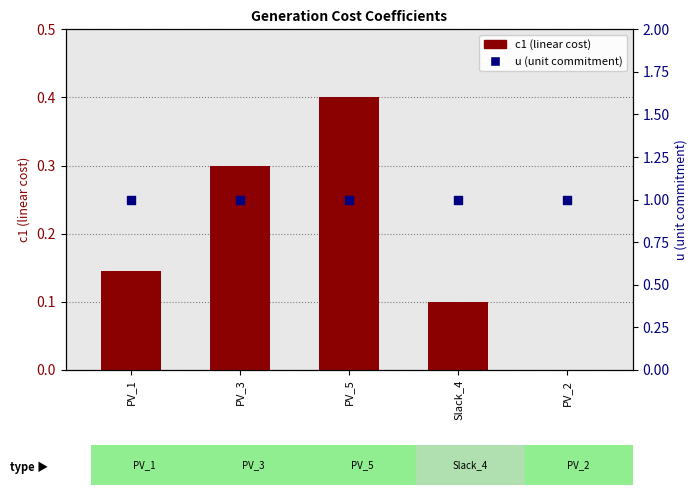

Which series contains the lowest Y value?

c1